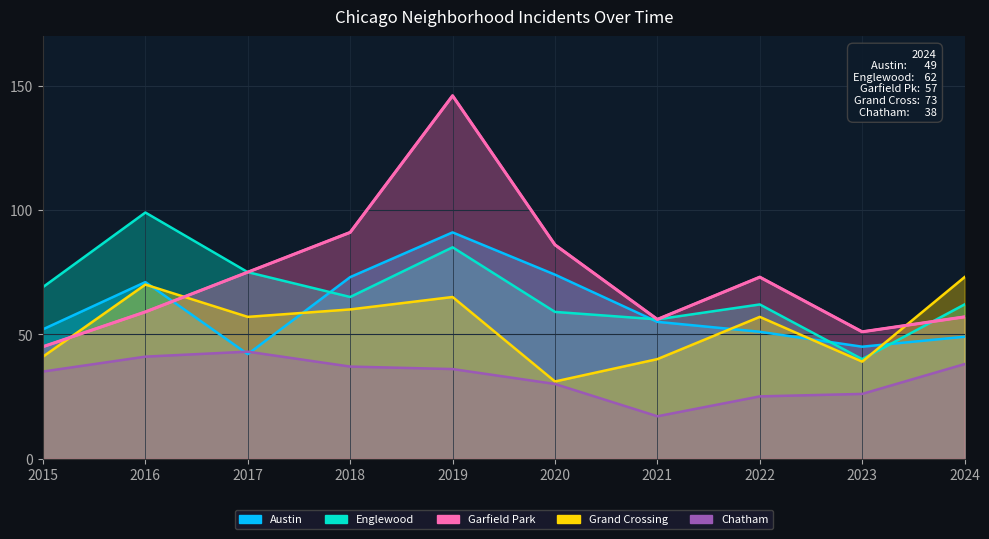

How many interior local valleys does the Austin series have?

2